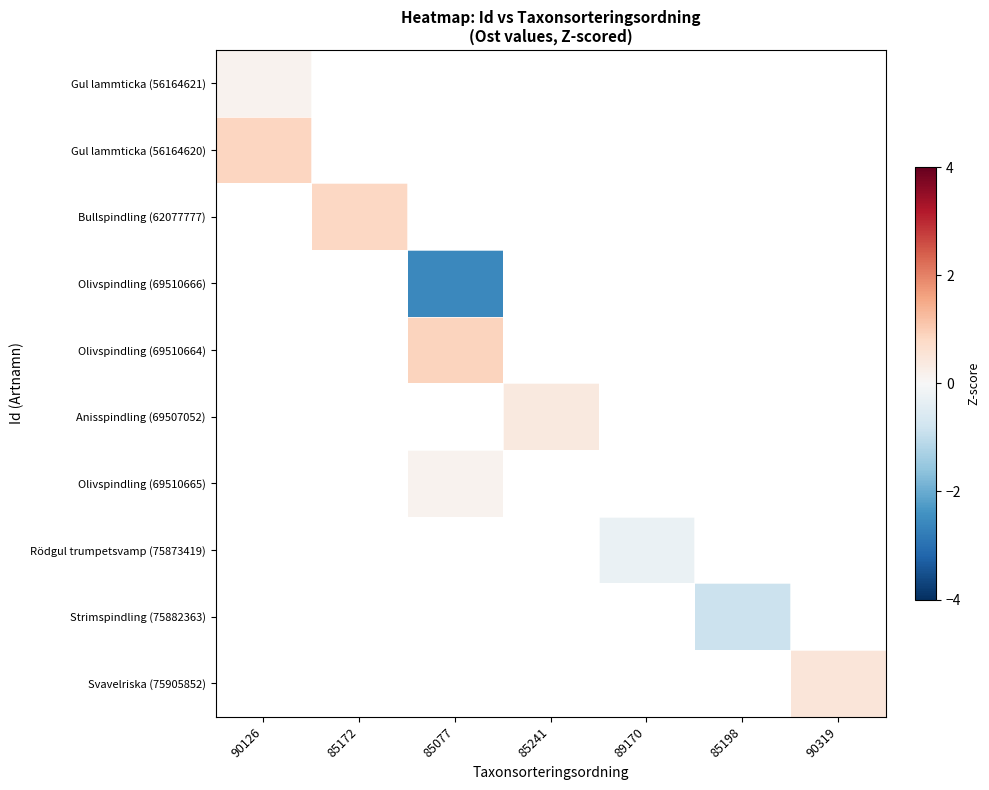

Count the number of data series in this chart.

10